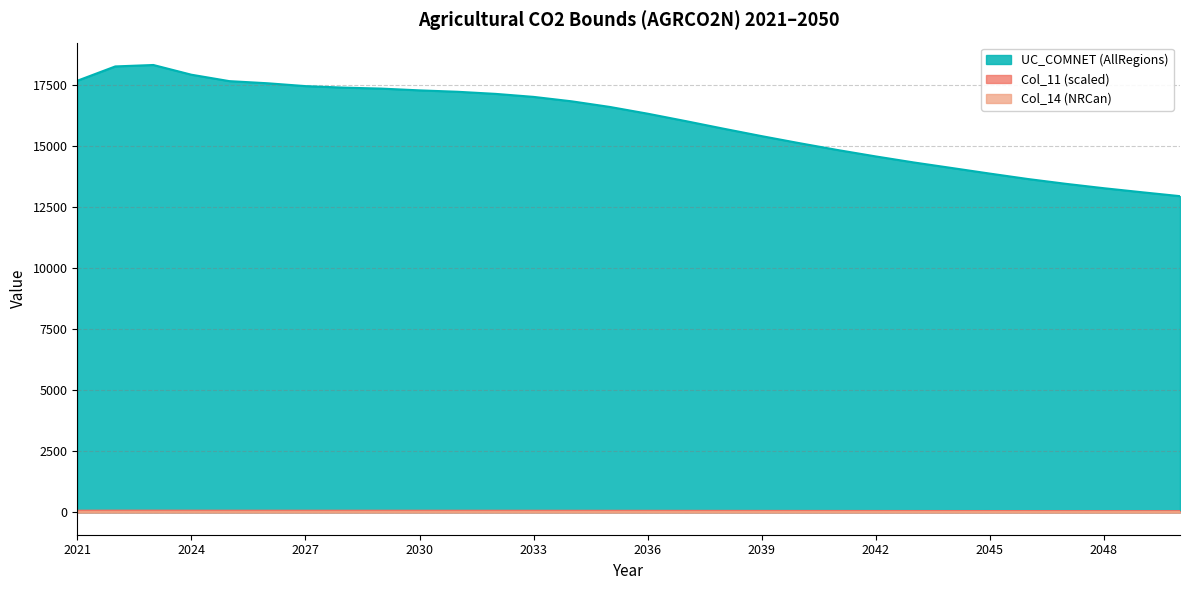

Where does the data first go above 16603?

2021